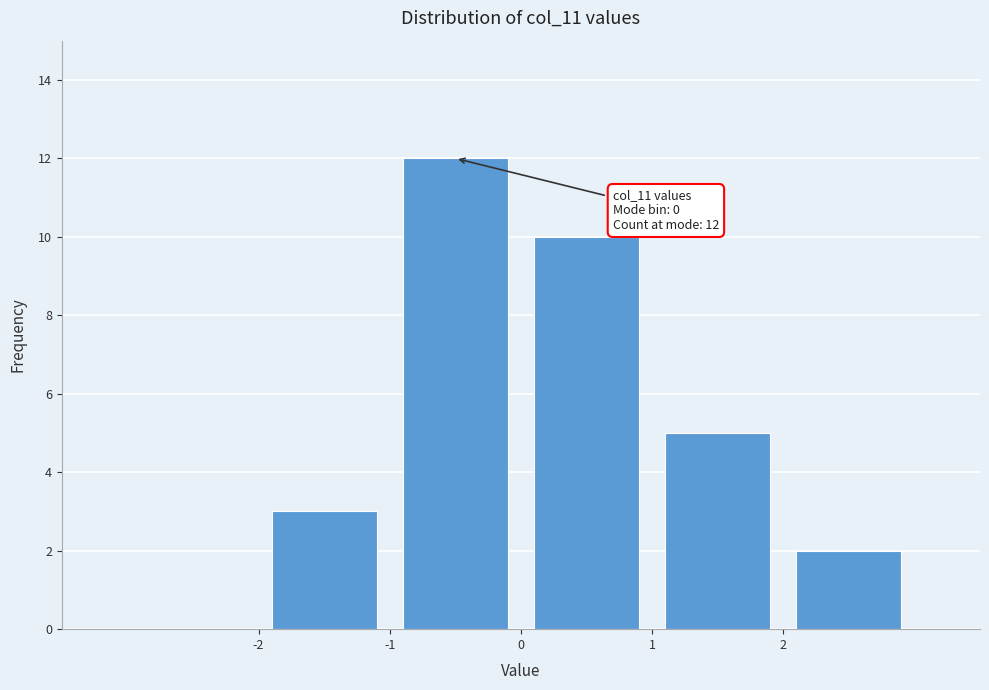

Over which range of the x-axis is the bar tallest?

-1 to 0